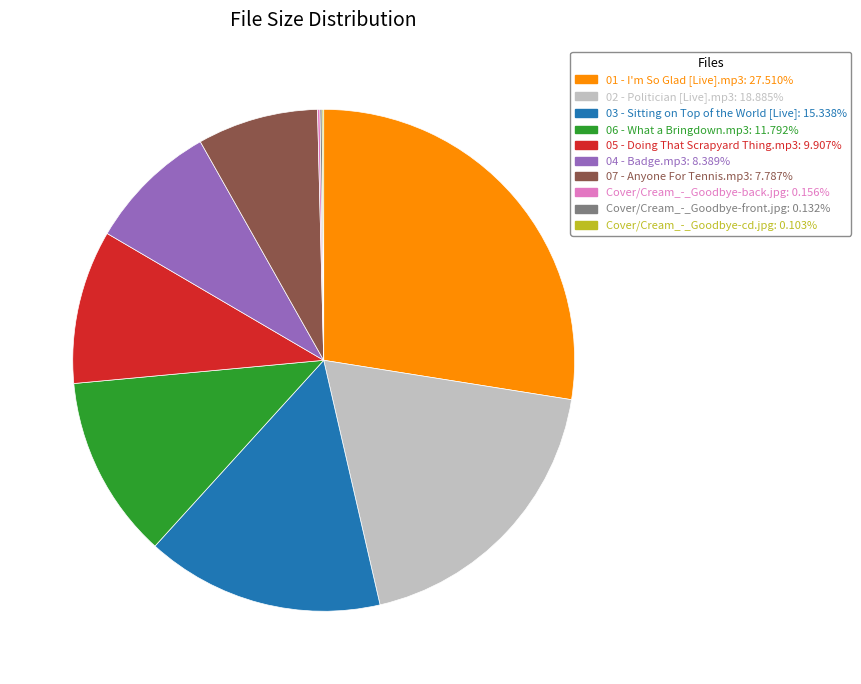

Approximately how many times larger is the value at 06 - What a Bringdown.mp3 compared to 01 - I'm So Glad [Live].mp3?

0.4